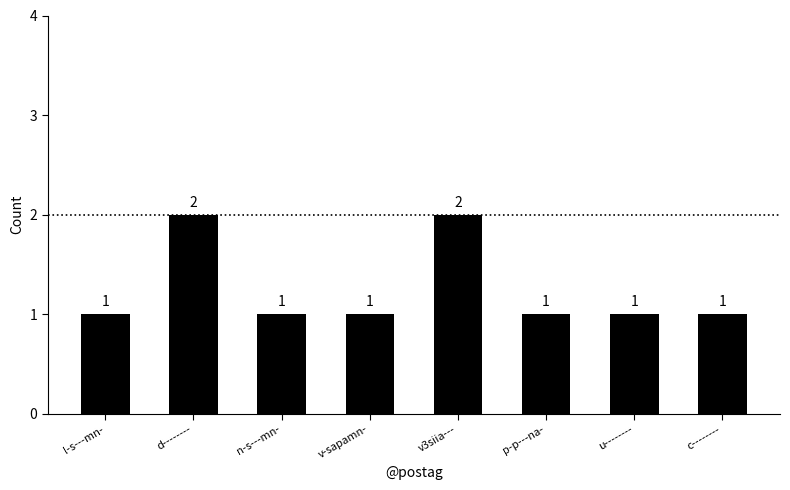

What is the sum of all values?

10